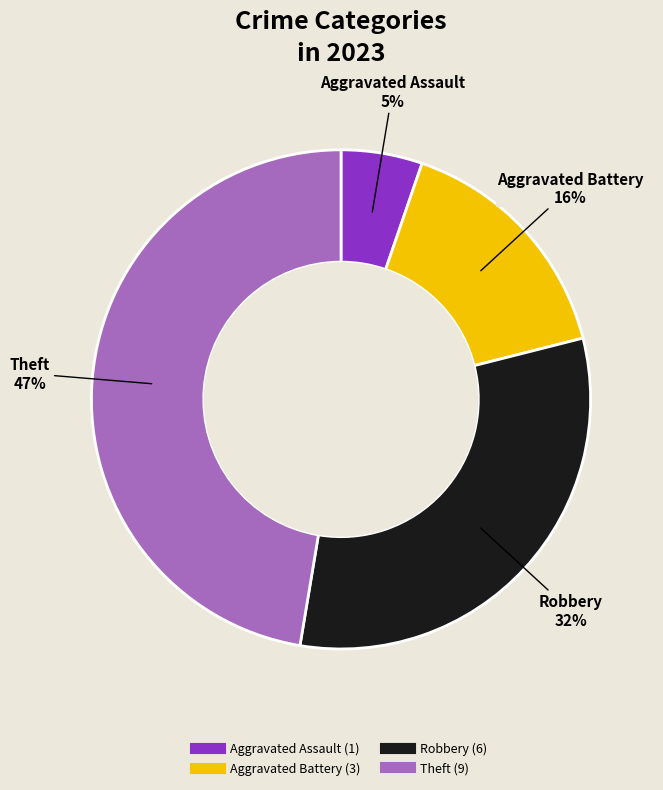

How many segments does this pie chart have?

4